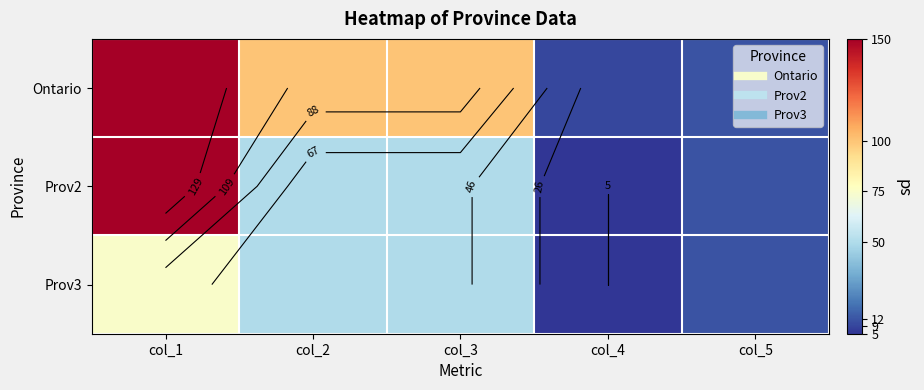

The Ontario series shows 19 at col_5. True or false?

False